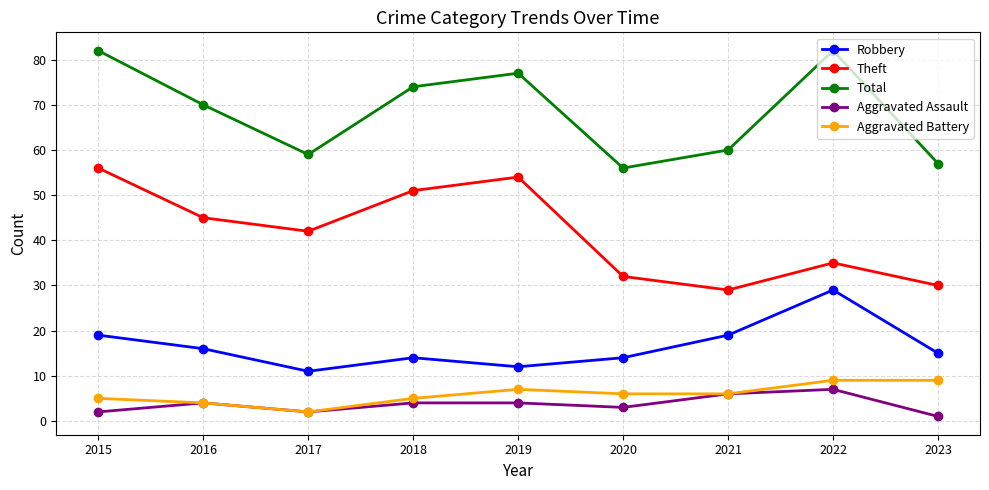

Count the number of data series in this chart.

5